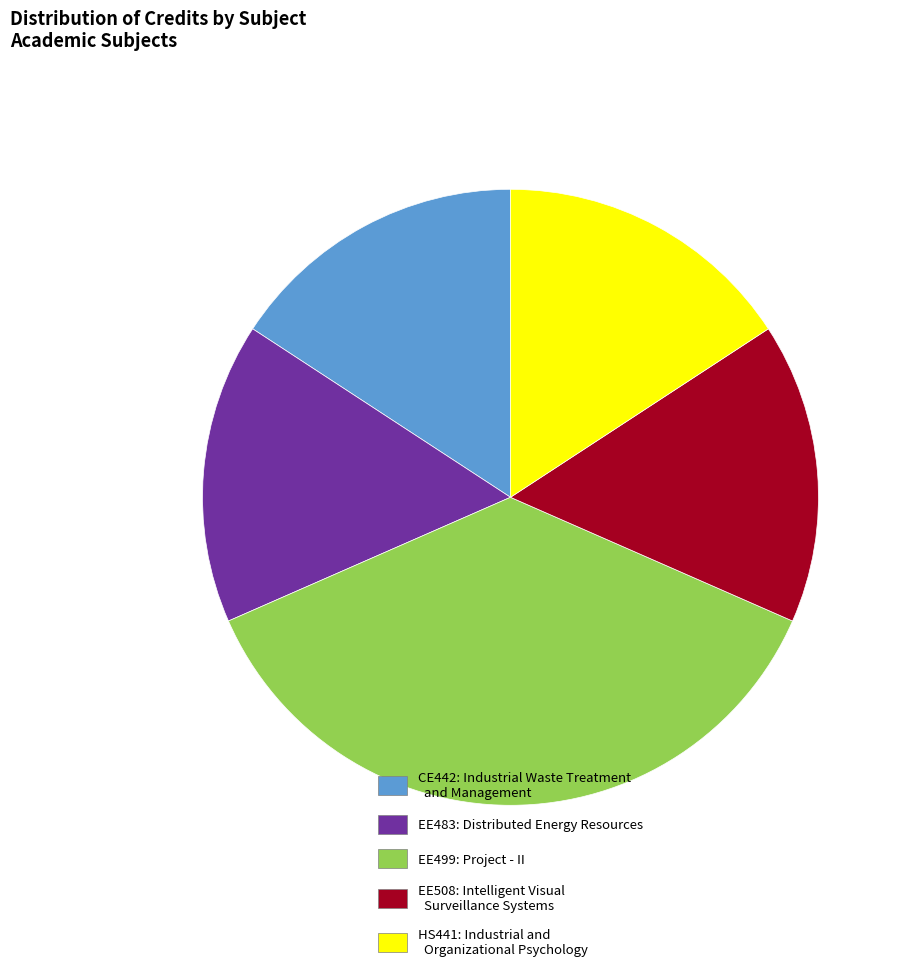

Count the number of slices in the pie.

5